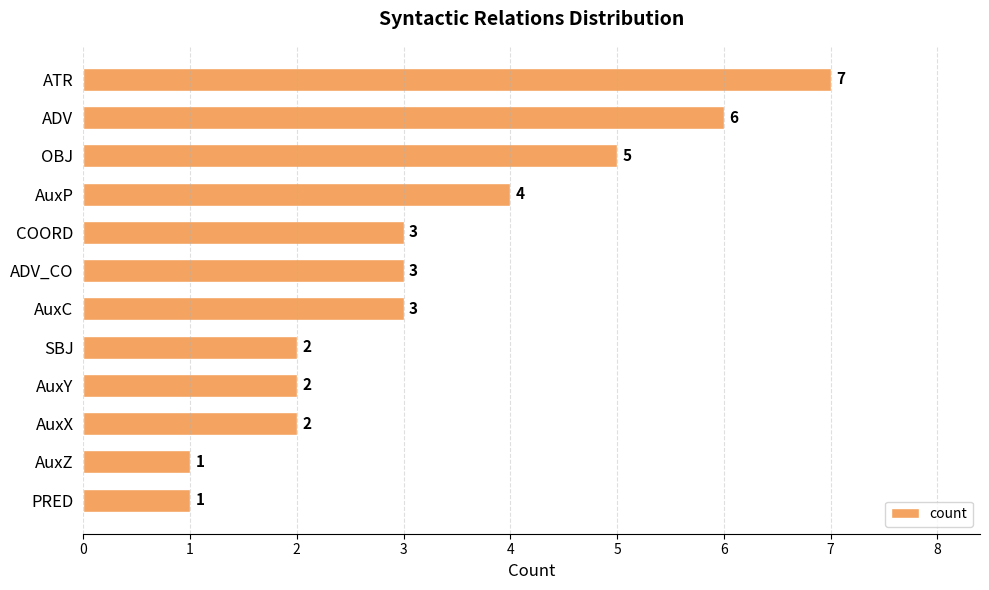

What is the label of the 11th bar from the bottom?

ADV